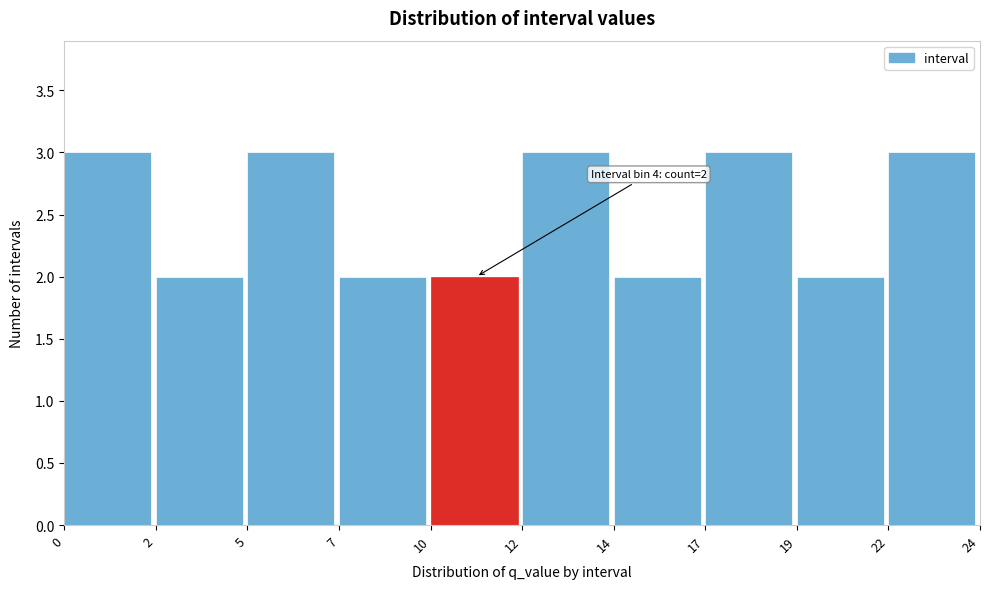

Reading right to left, what are all the values shown in this chart?

3	2	3	2	3	2	2	3	2	3